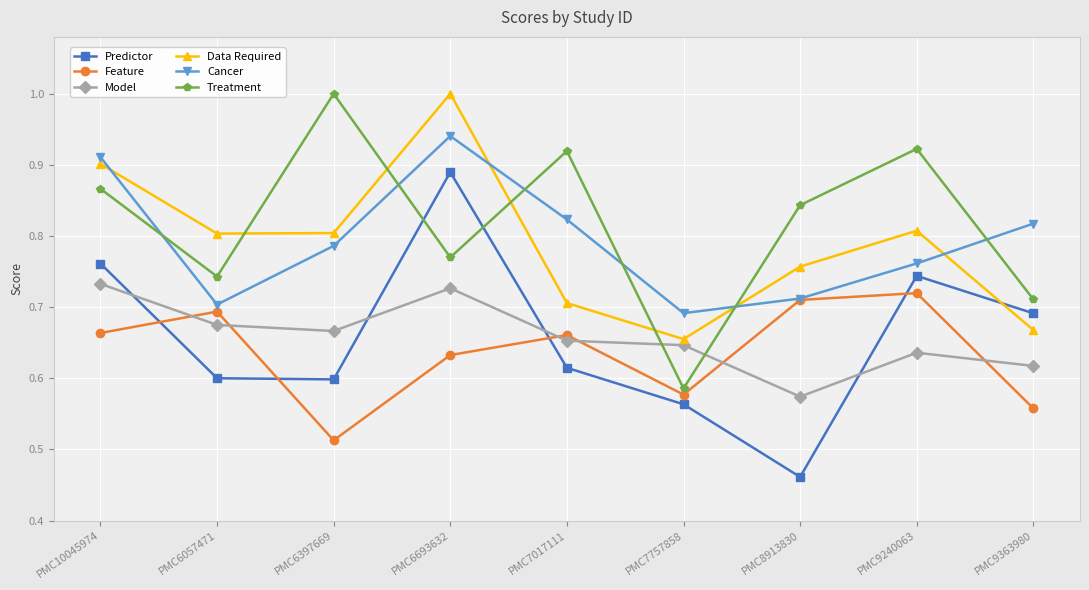

Is this an area chart (filled region under the line)?

No